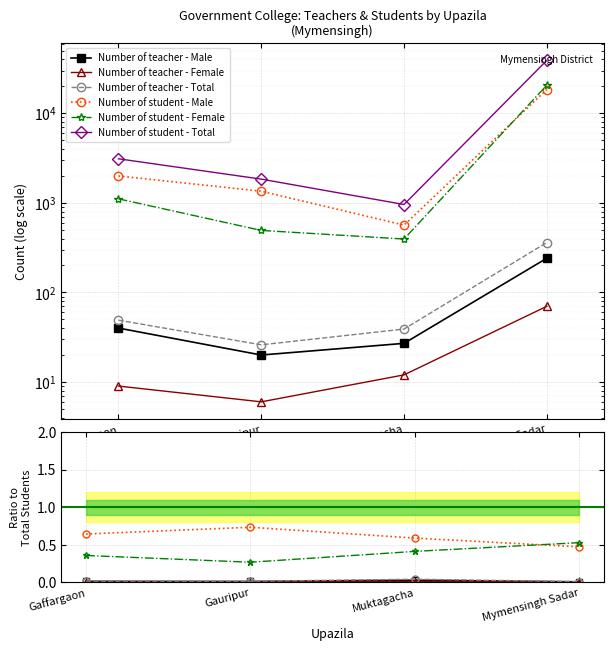

Rank the categories by Number of teacher - Total value from lowest to highest.

Mymensingh Sadar, Gauripur, Gaffargaon, Muktagacha